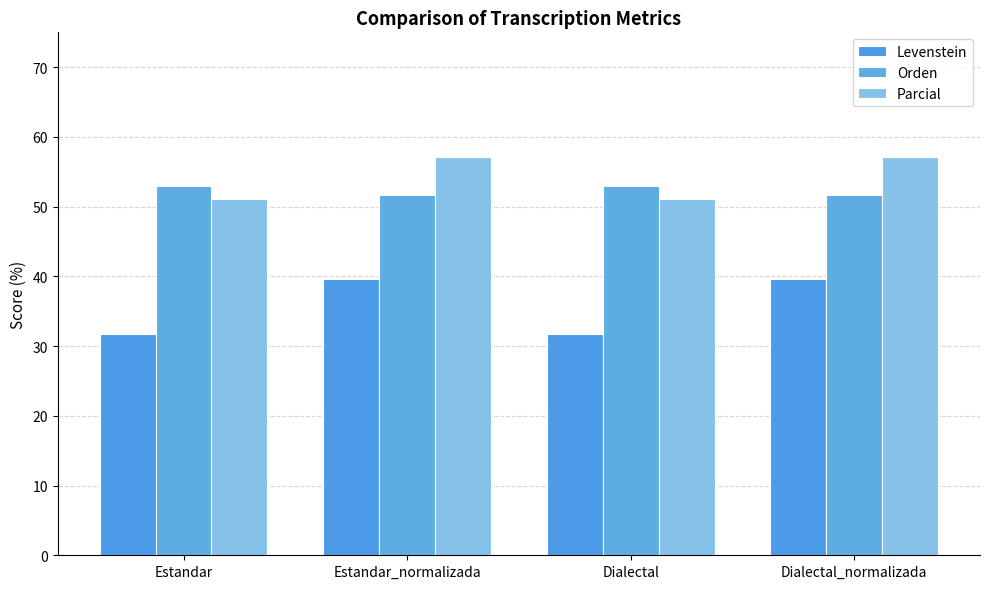

Which category has the lowest value in the Parcial series?

Estandar